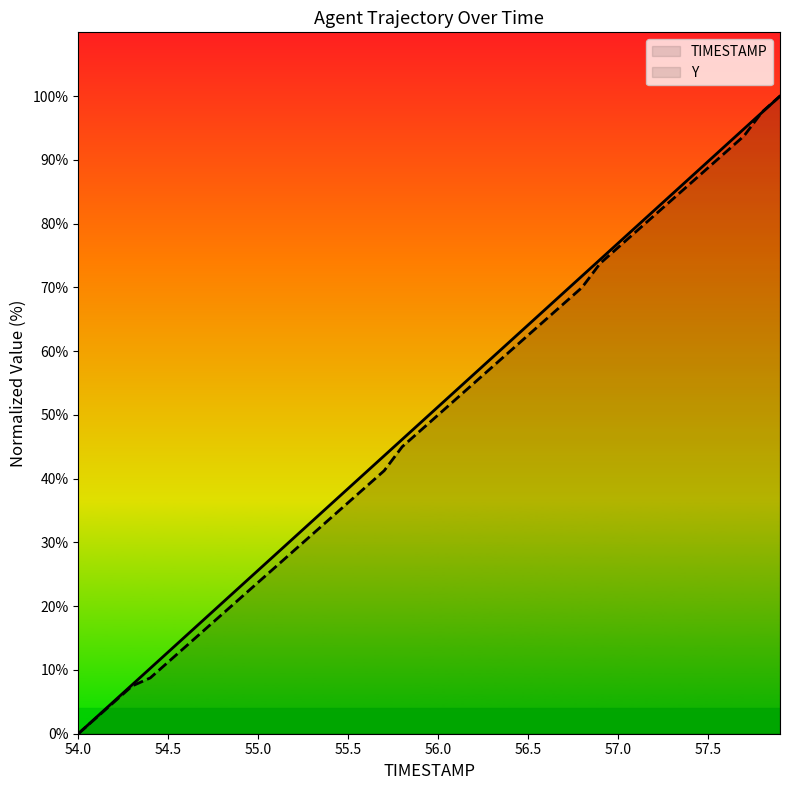

Which series has the widest spread of values?

TIMESTAMP